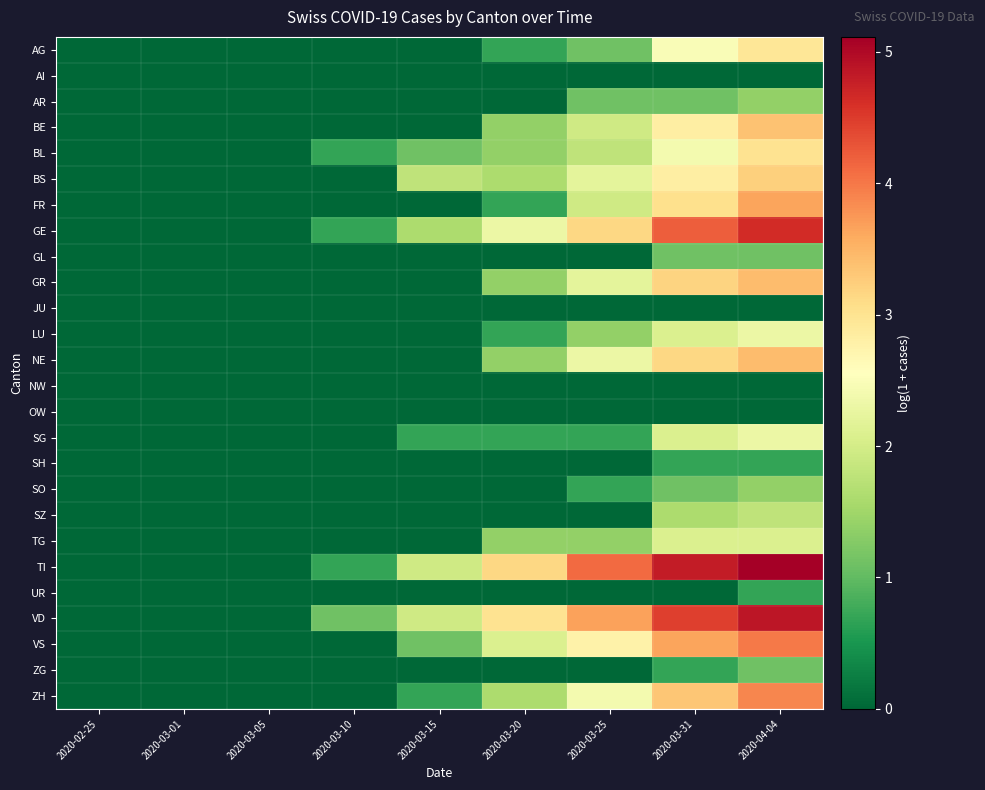

At how many categories does at least one series exceed 3?

4